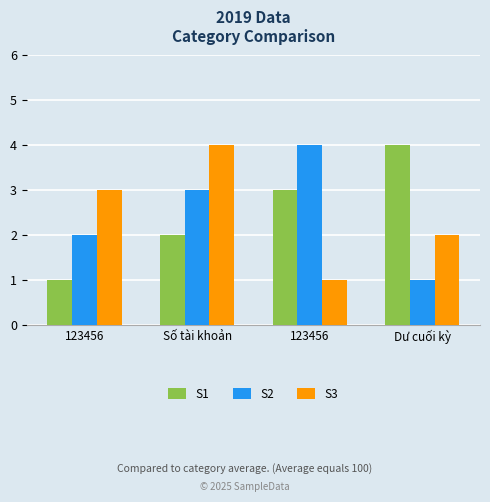

What is the smallest value displayed?

1